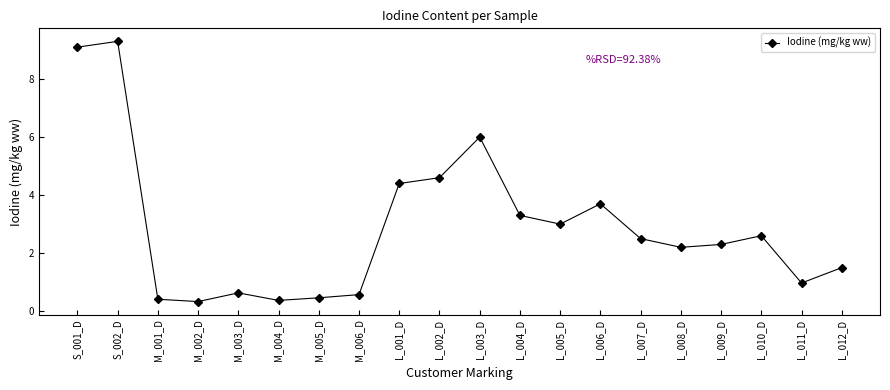

Which category has the highest value across all series?

S_002_D